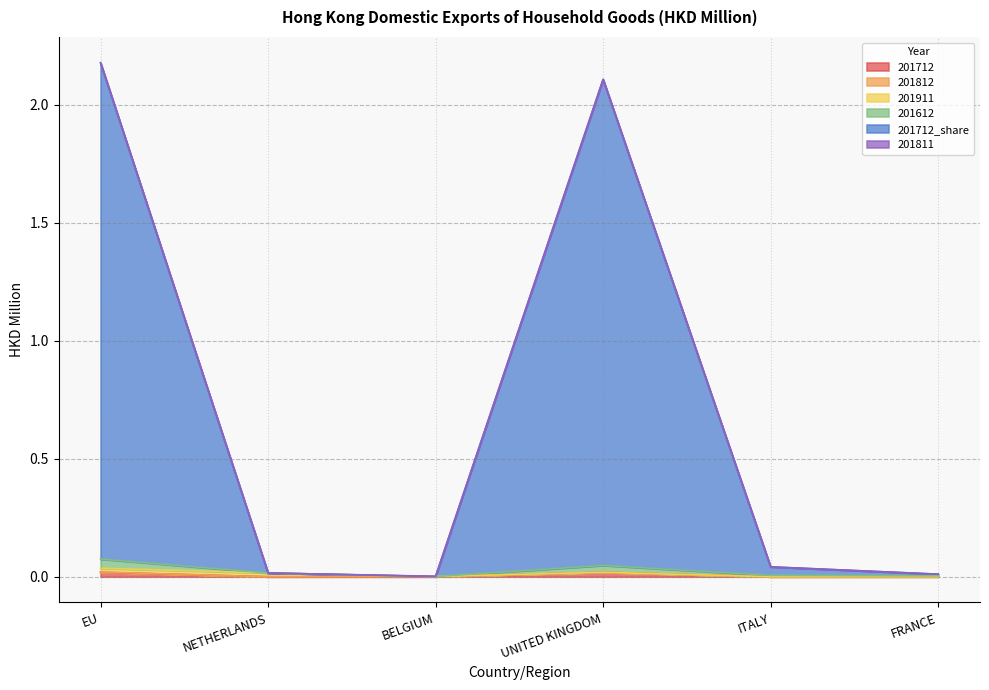

Which series has the largest total across all categories?

201712_share